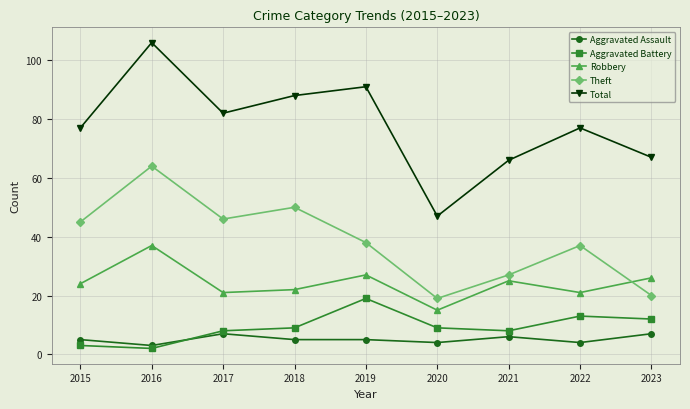

Is it true that Aggravated Battery equals 8 at 2021?

True